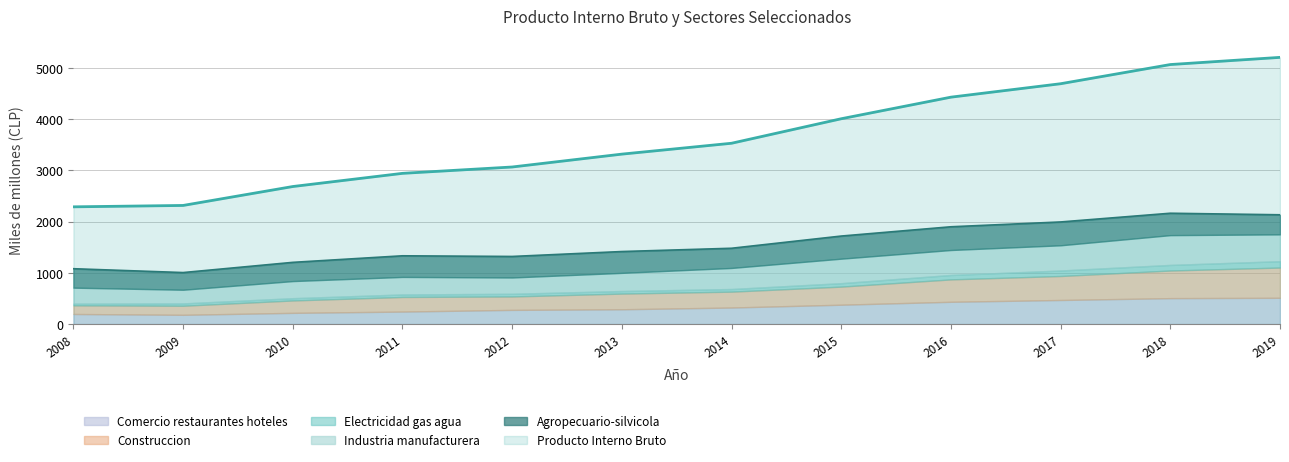

True or false: Industria manufacturera has more than 0 interior local peaks.

True